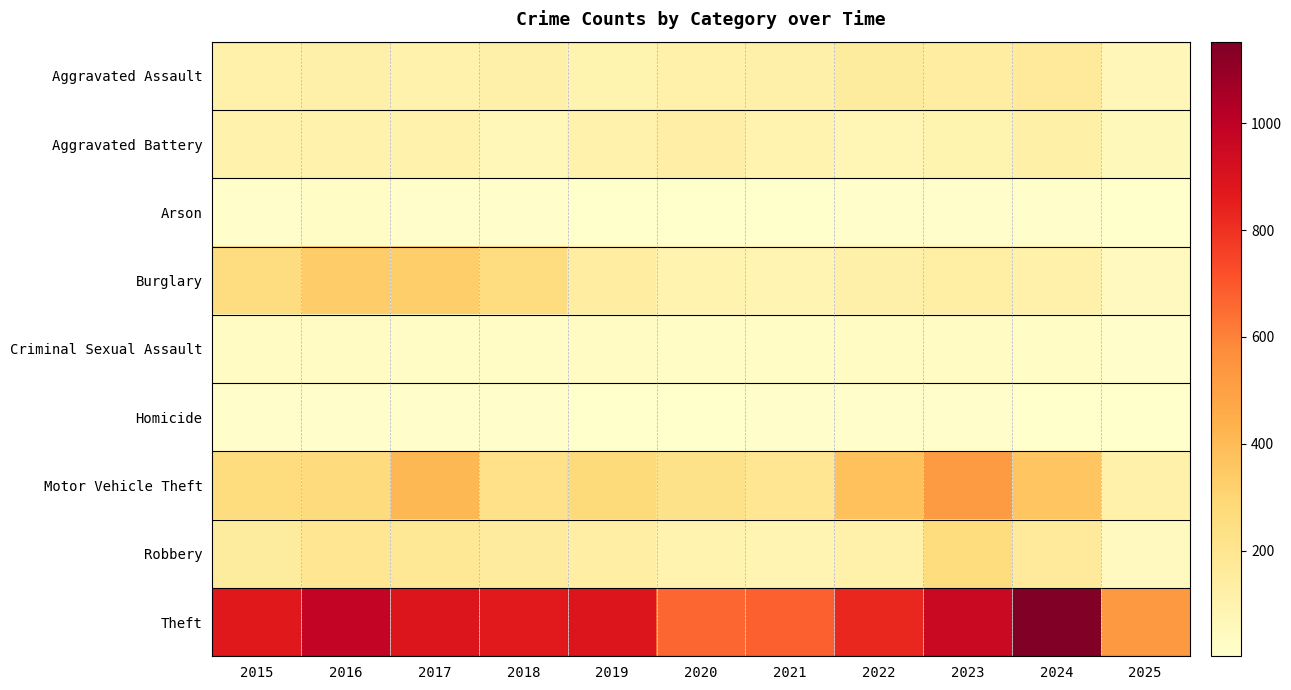

What is the total value across all series at 2020?

1355